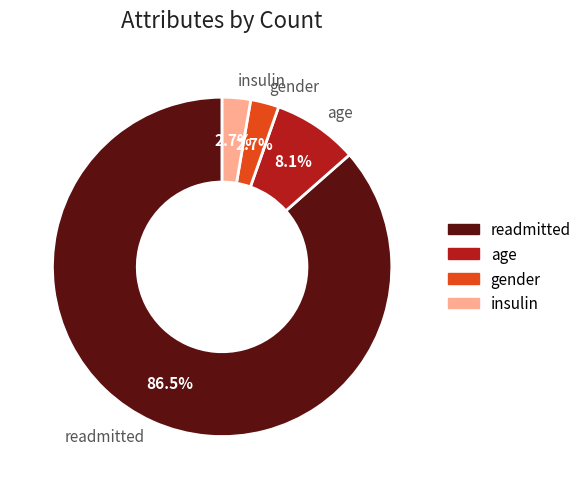

Count the number of slices in the pie.

4